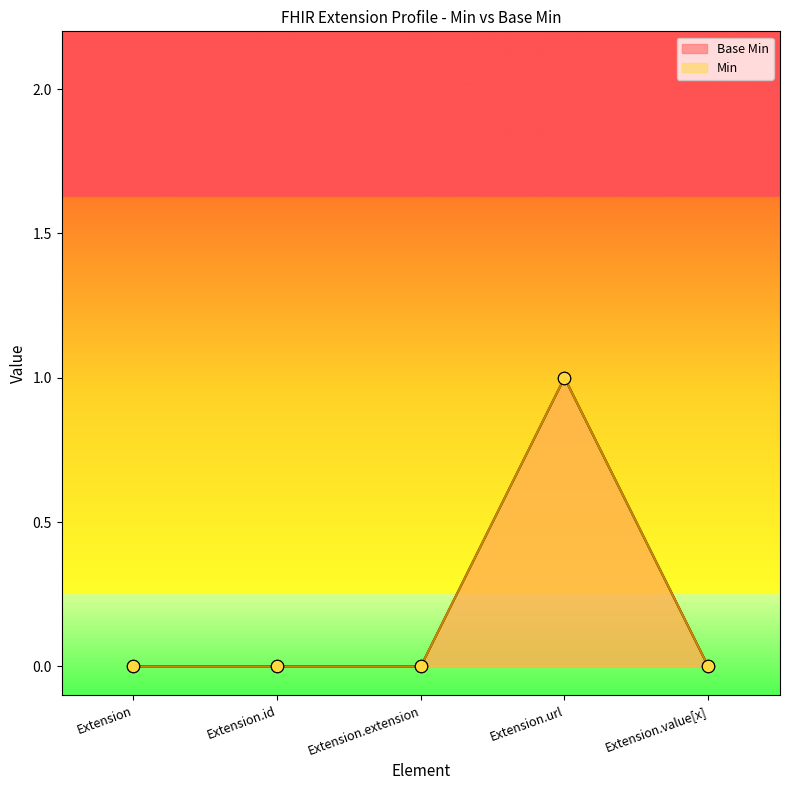

Which has a higher value, Extension or Extension.extension?

Extension